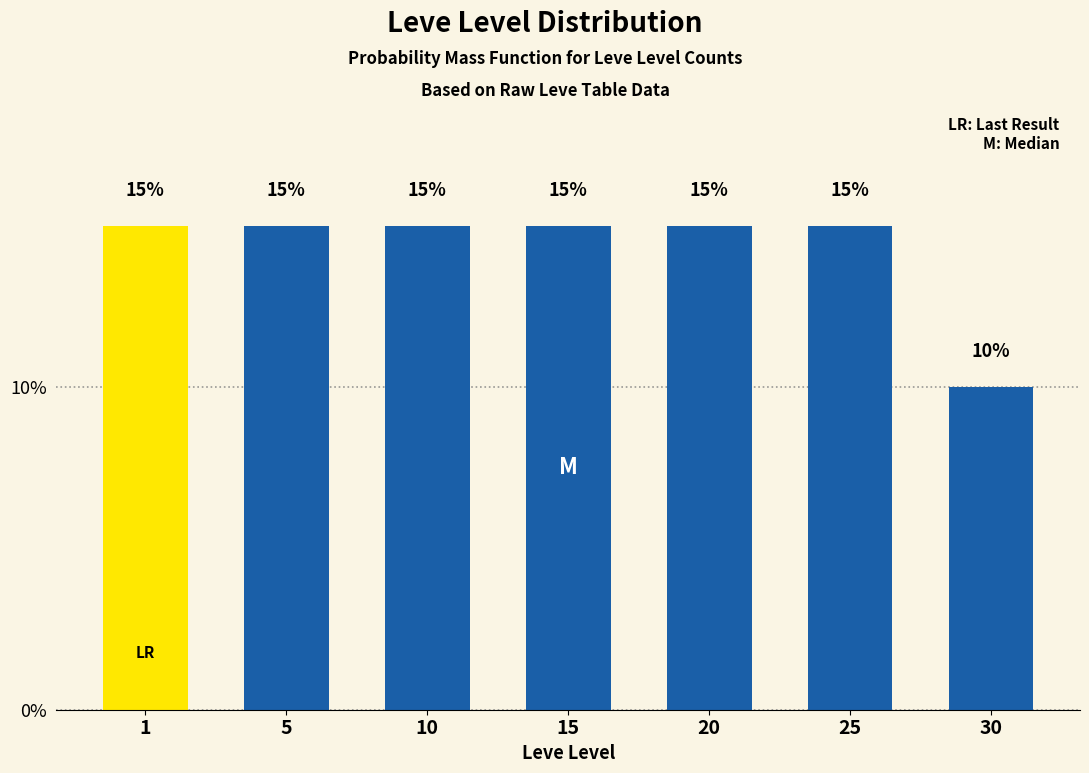

Reading left to right, what are all the values shown in this chart?

1=15	5=15	10=15	15=15	20=15	25=15	30=10